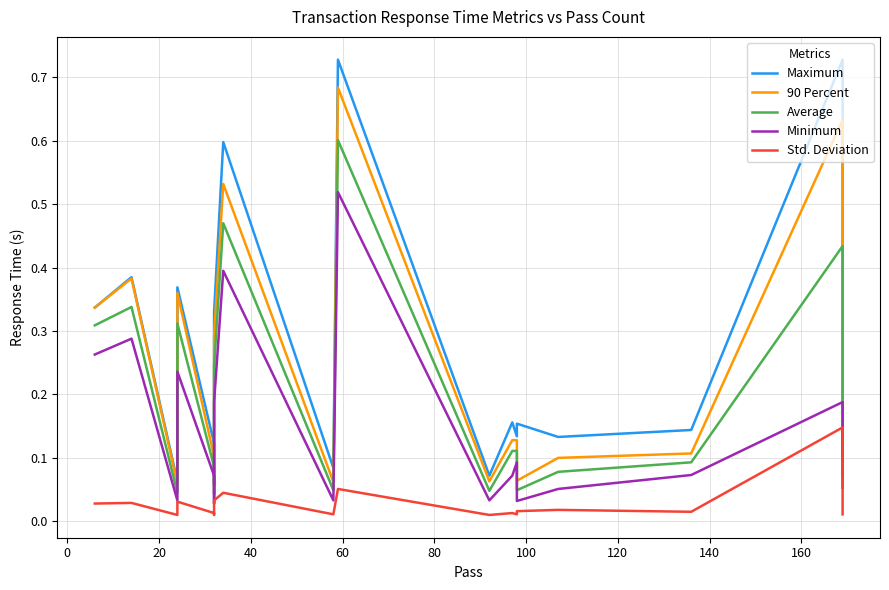

What is the greatest value displayed?

0.7